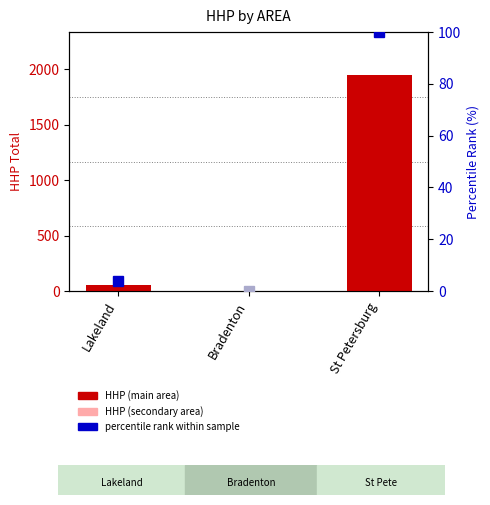

What is the maximum value shown in the chart?

1945